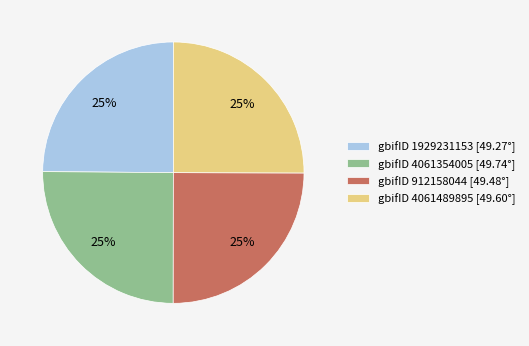

To the nearest percent, what portion does gbifID 4061354005 [49.74°] represent?

25%